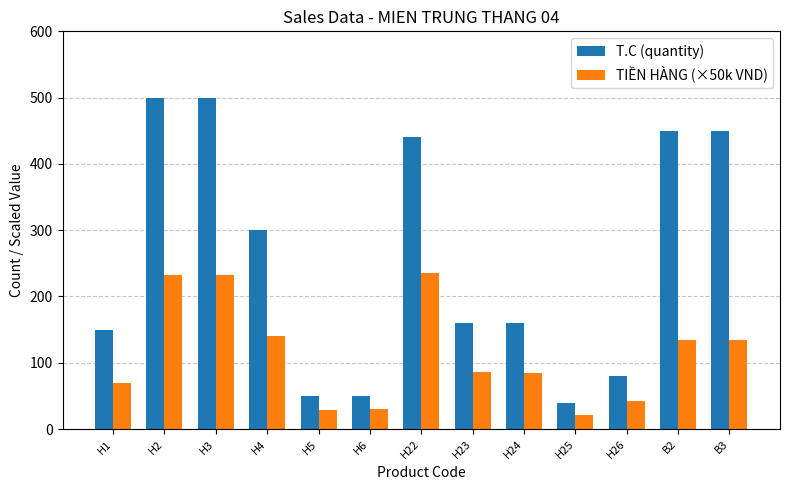

What is the label of the 12th bar from the right?

H2